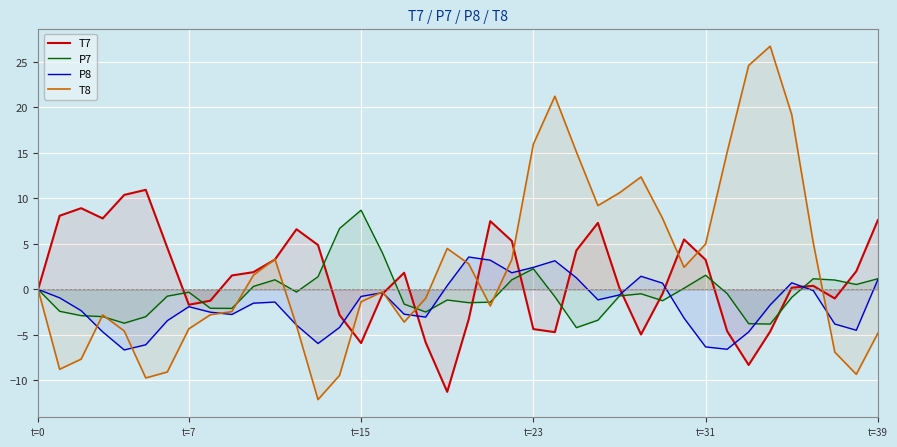

How many values in the P7 series exceed 0?

14